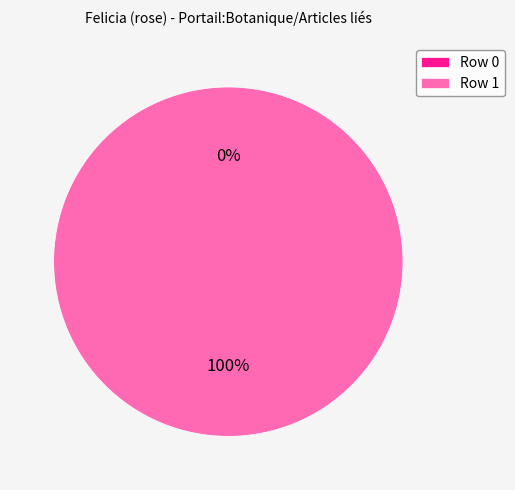

To the nearest percent, what portion does Row 1 represent?

100%